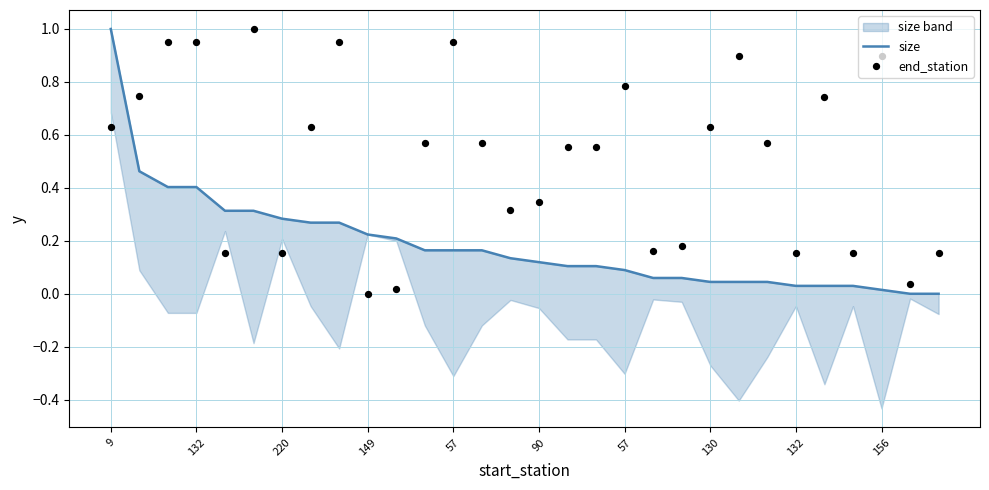

Which series contains the highest Y value?

size